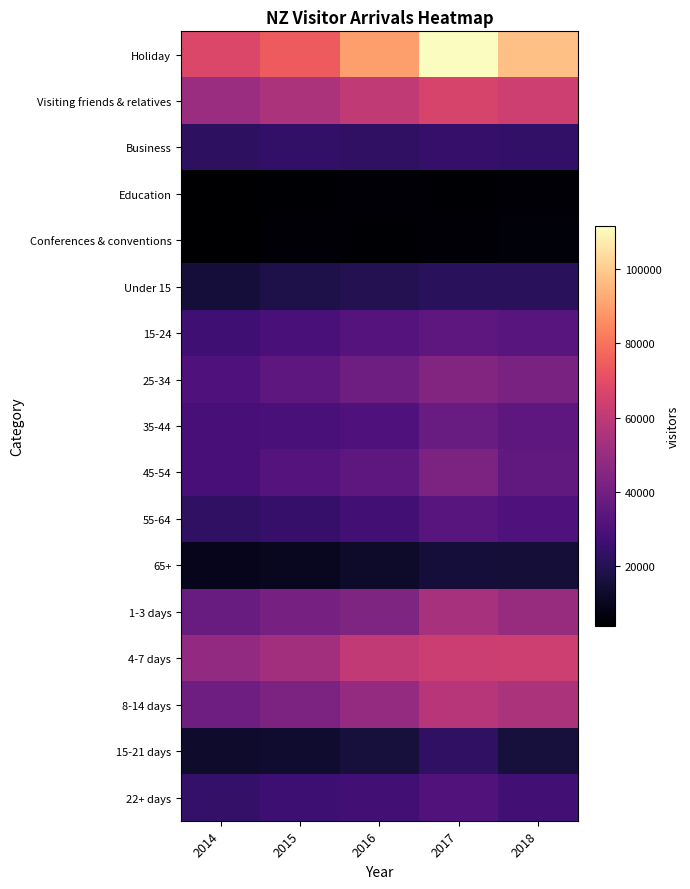

What is the total value across all series at 2018?

619488